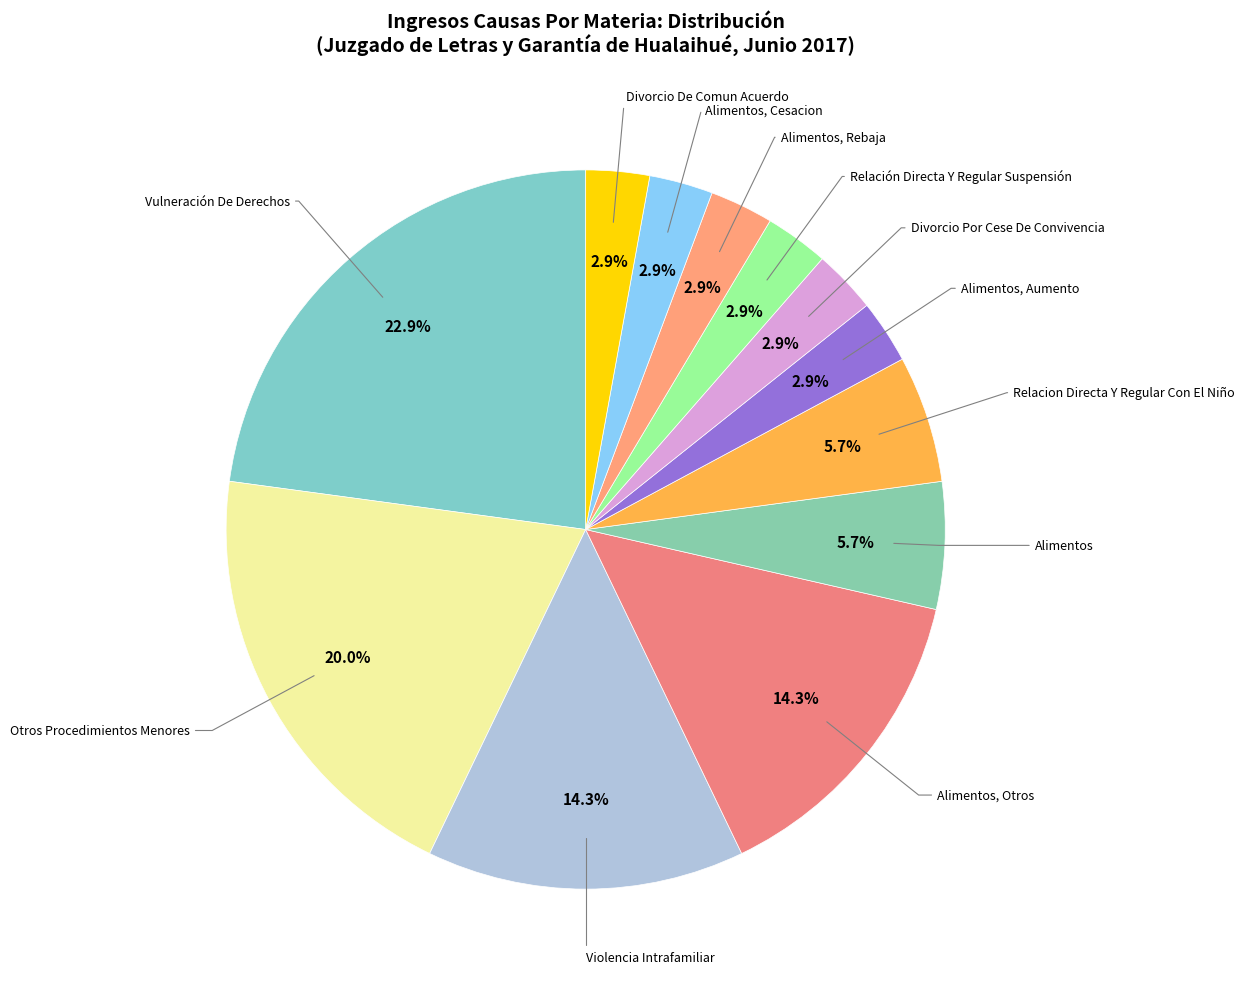

Which slice is the largest?

Vulneración De Derechos